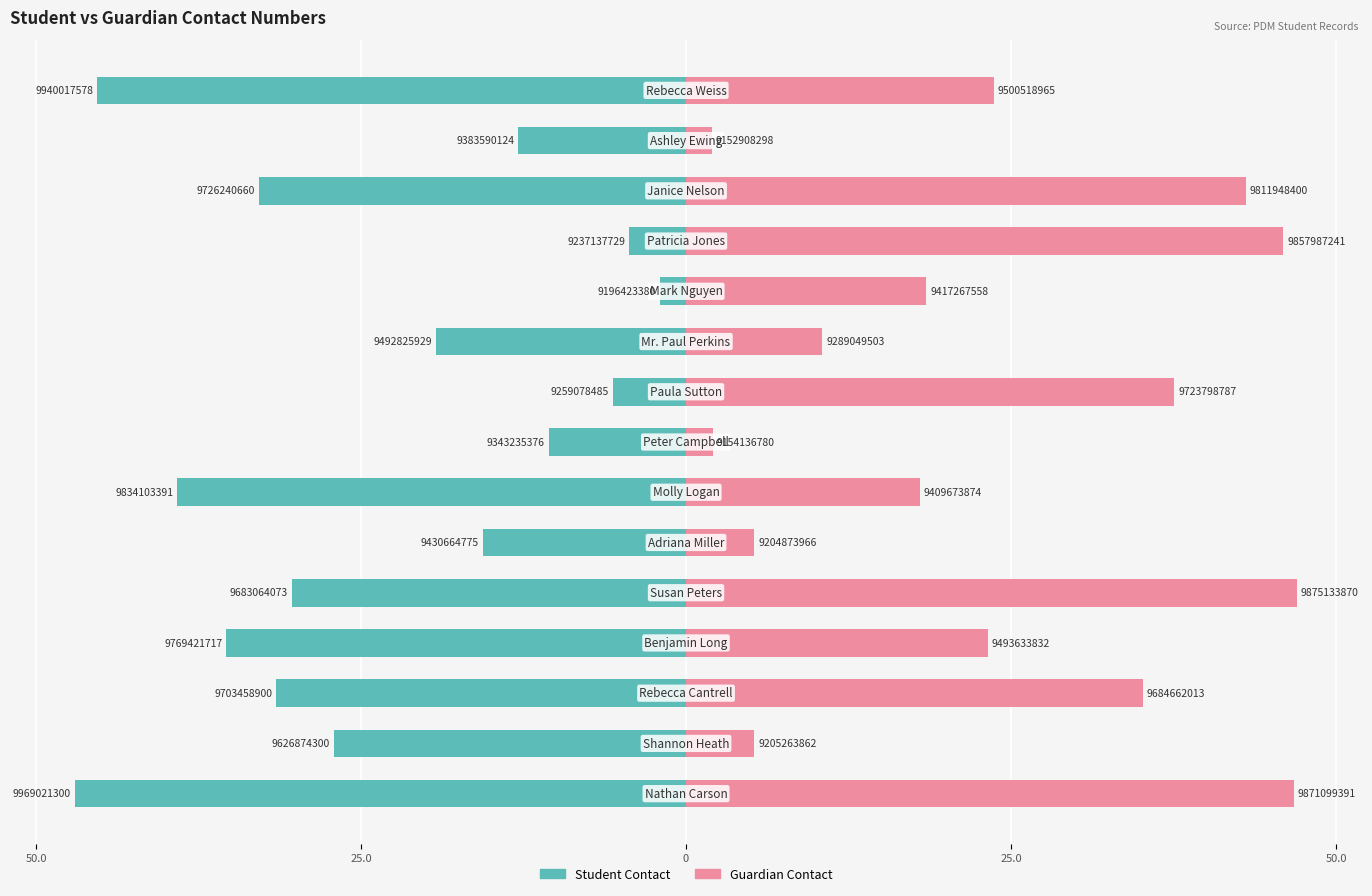

Reading left to right, extract all data points from this chart.

Student Contact: -47.0	-27.1	-31.5	-35.4	-30.3	-15.6	-39.1	-10.6	-5.6	-19.3	-2.0	-4.4	-32.9	-12.9	-45.3
Guardian Contact: 46.7	5.3	35.1	23.2	47.0	5.2	18.0	2.1	37.6	10.5	18.5	45.9	43.1	2.0	23.7